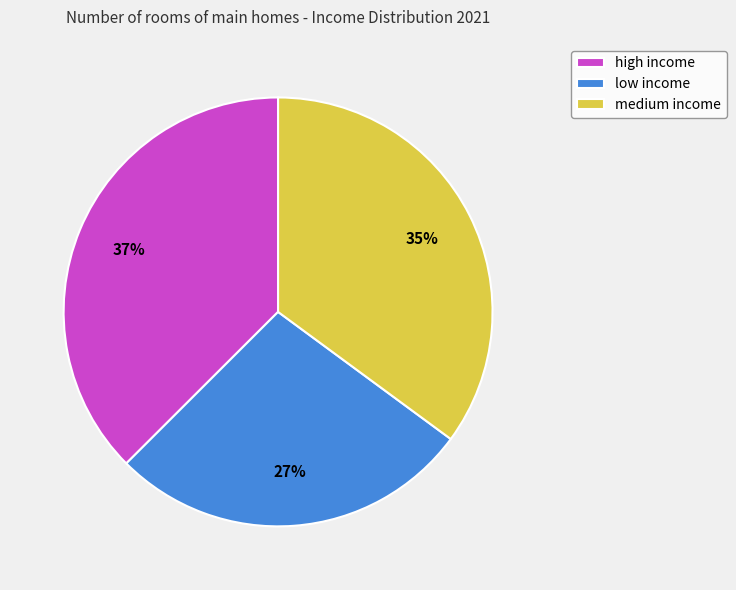

Is it true that high income is 37% of the pie?

True